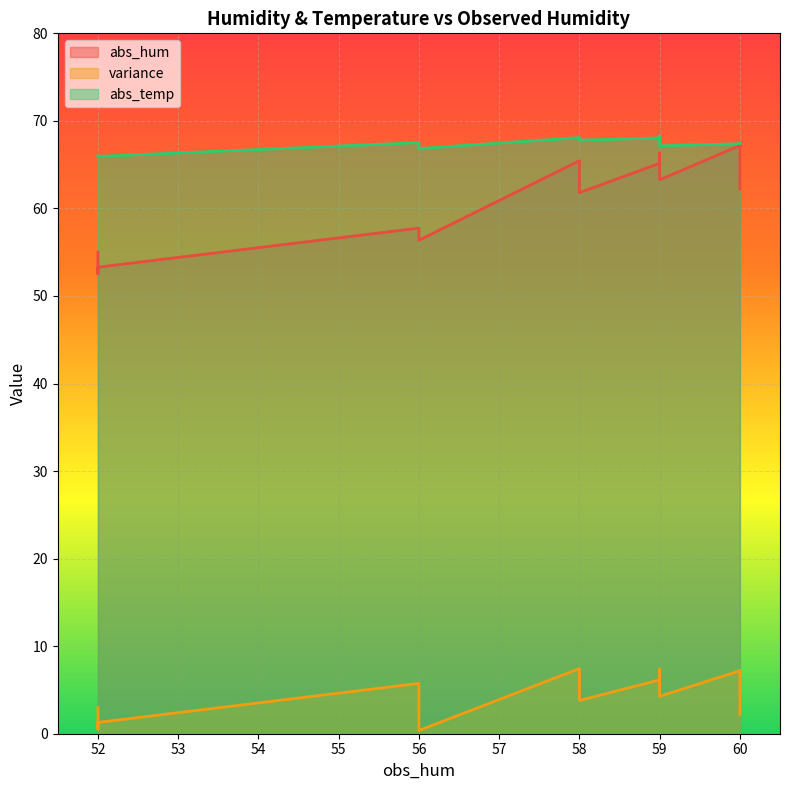

At 59, list the series in order from smallest to largest.

variance, abs_hum, abs_temp